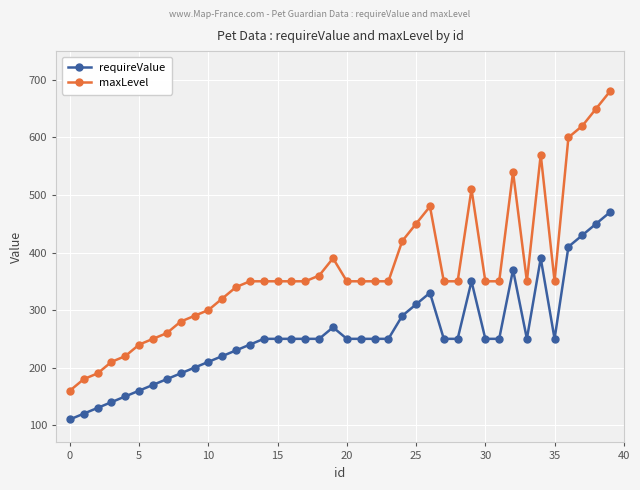

True or false: requireValue has more than 2 interior local peaks.

True